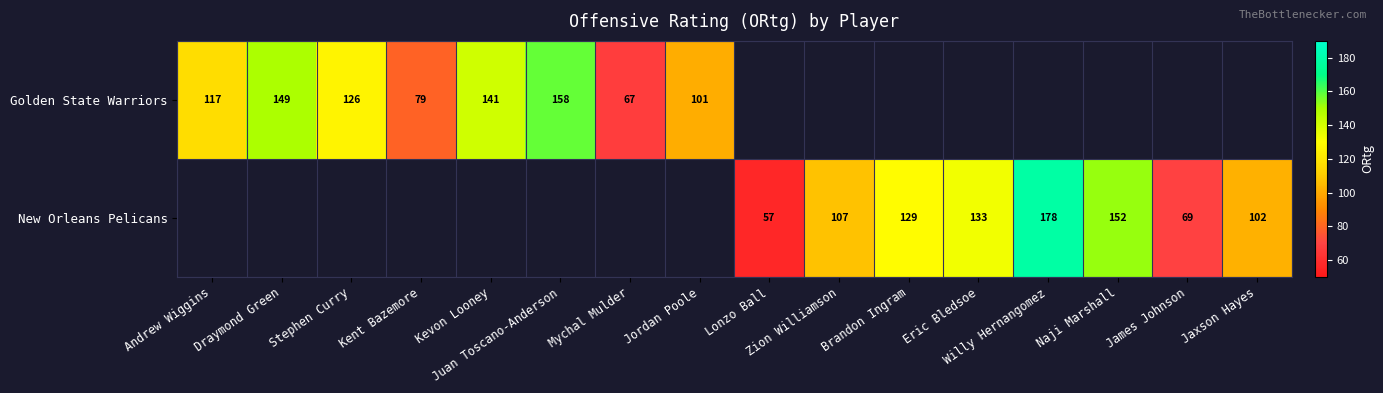

True or false: Golden State Warriors has a value of 149.0 at Draymond Green.

True